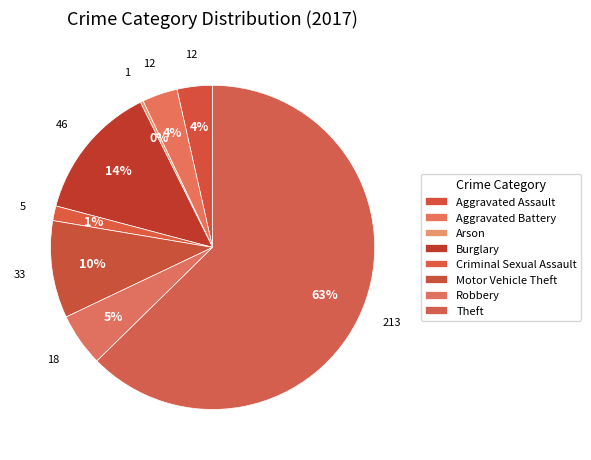

Approximately how many times larger is the value at Motor Vehicle Theft compared to Robbery?

1.8